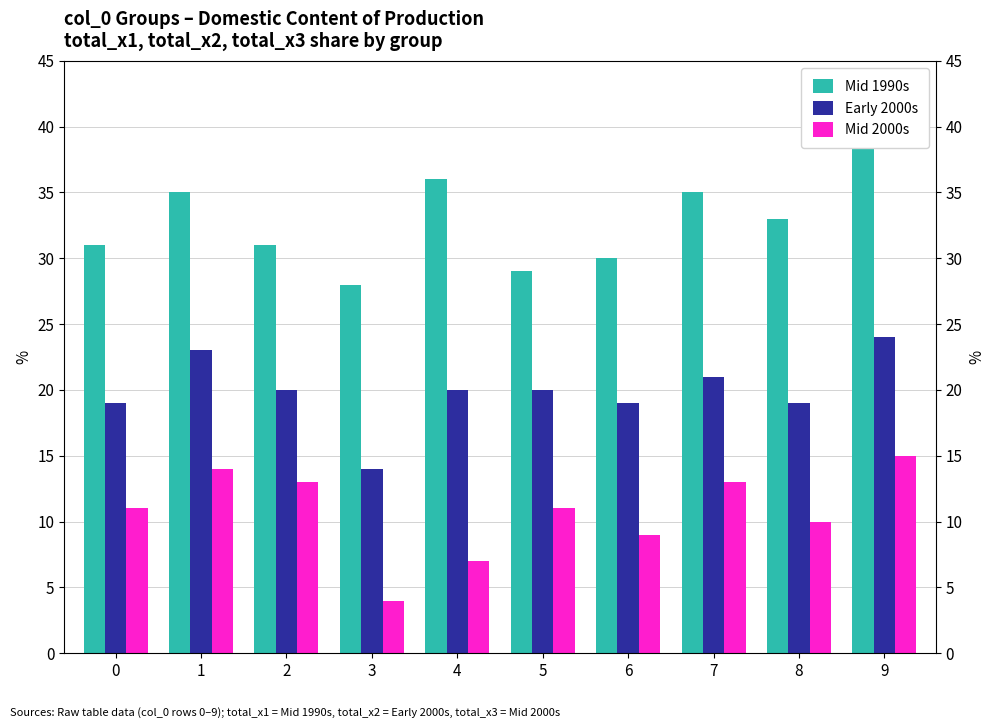

What are all the series names shown in the legend?

Mid 1990s, Early 2000s, Mid 2000s